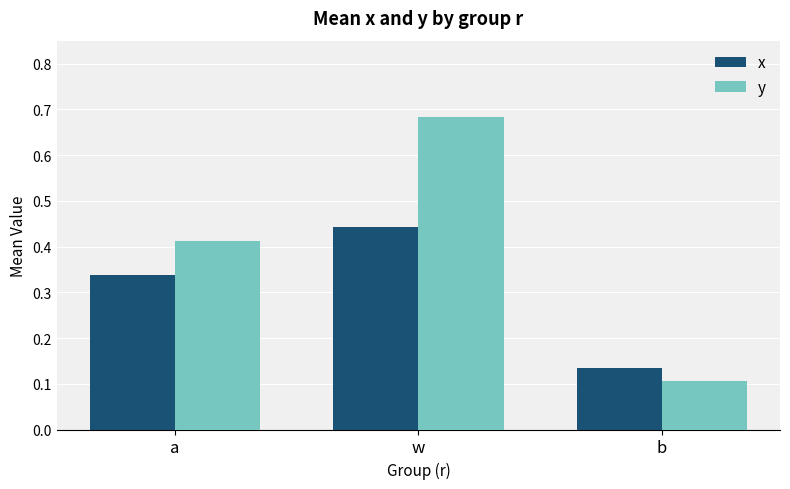

Does the chart contain any negative values?

No